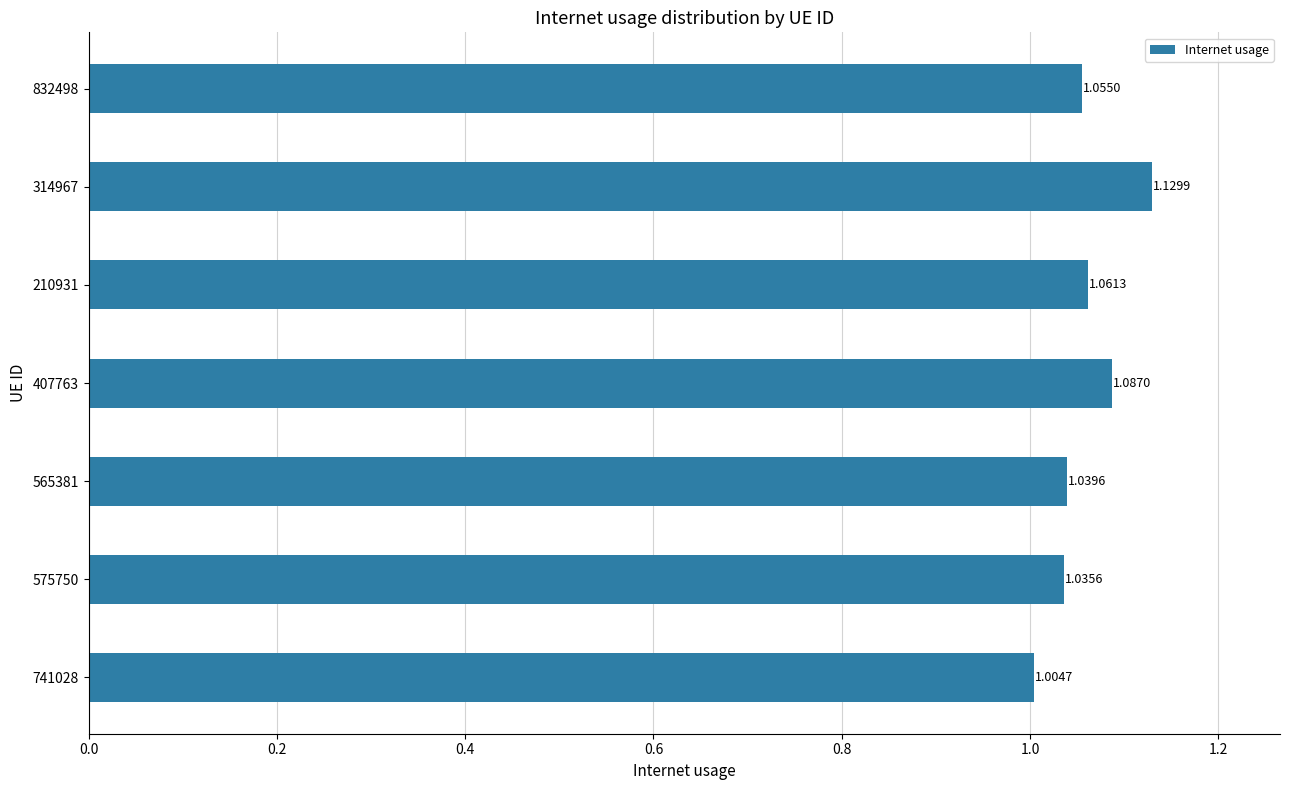

List the labels in order of value, largest first.

314967, 407763, 210931, 832498, 565381, 575750, 741028